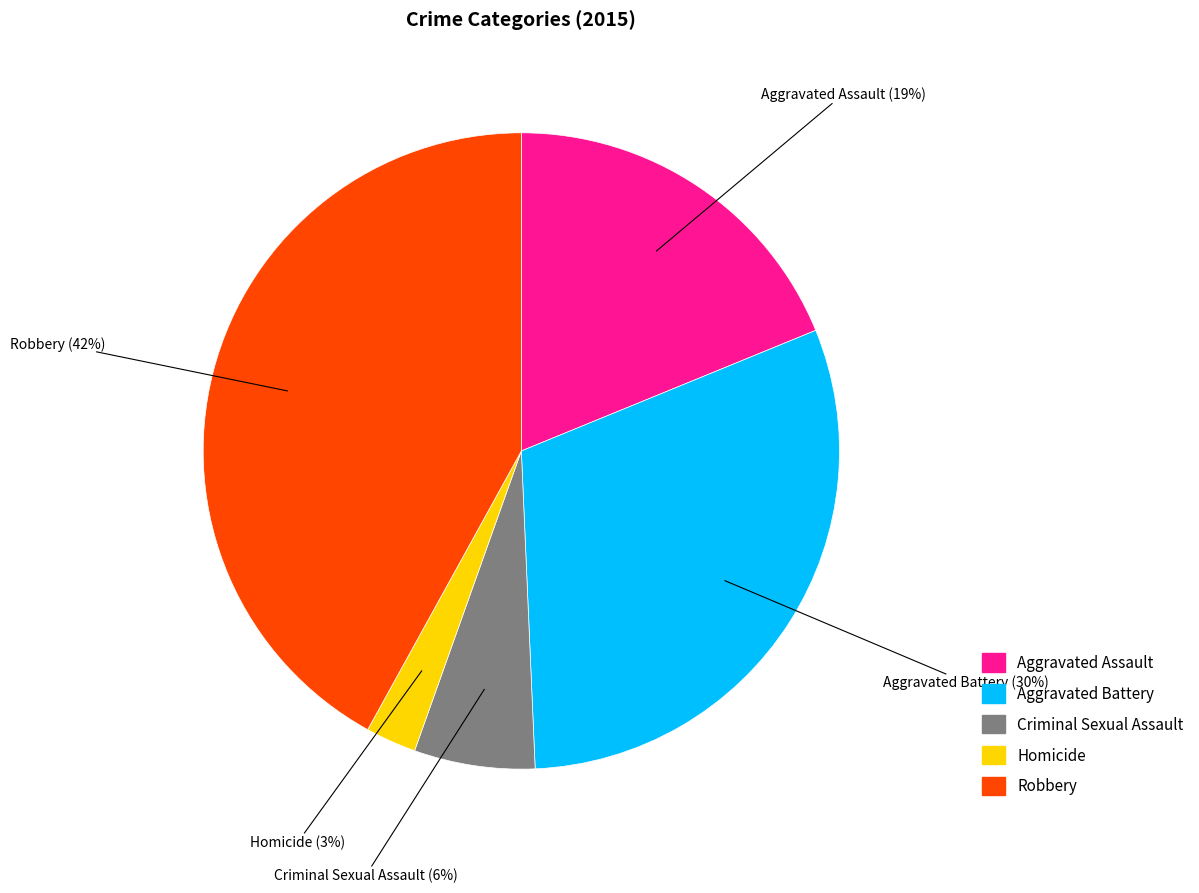

To the nearest percent, what portion does Aggravated Assault represent?

19%